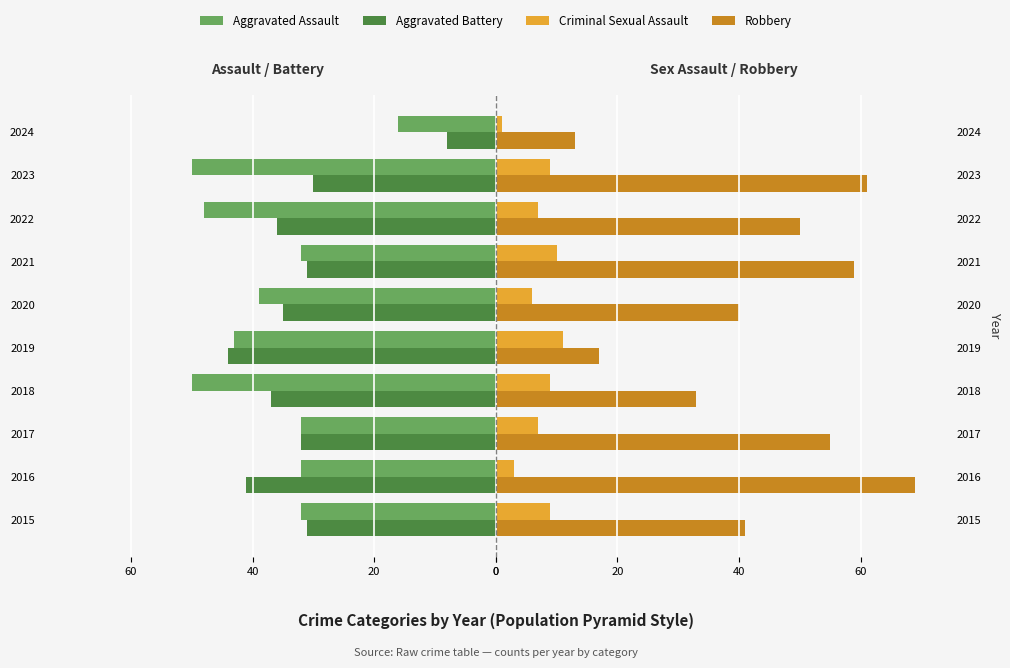

The value of Aggravated Assault at 2019 is -14. True or false?

False